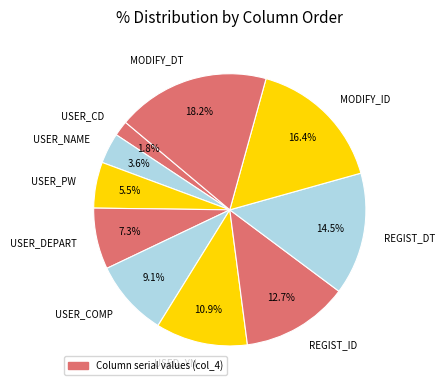

Which slice is the smallest?

USER_CD